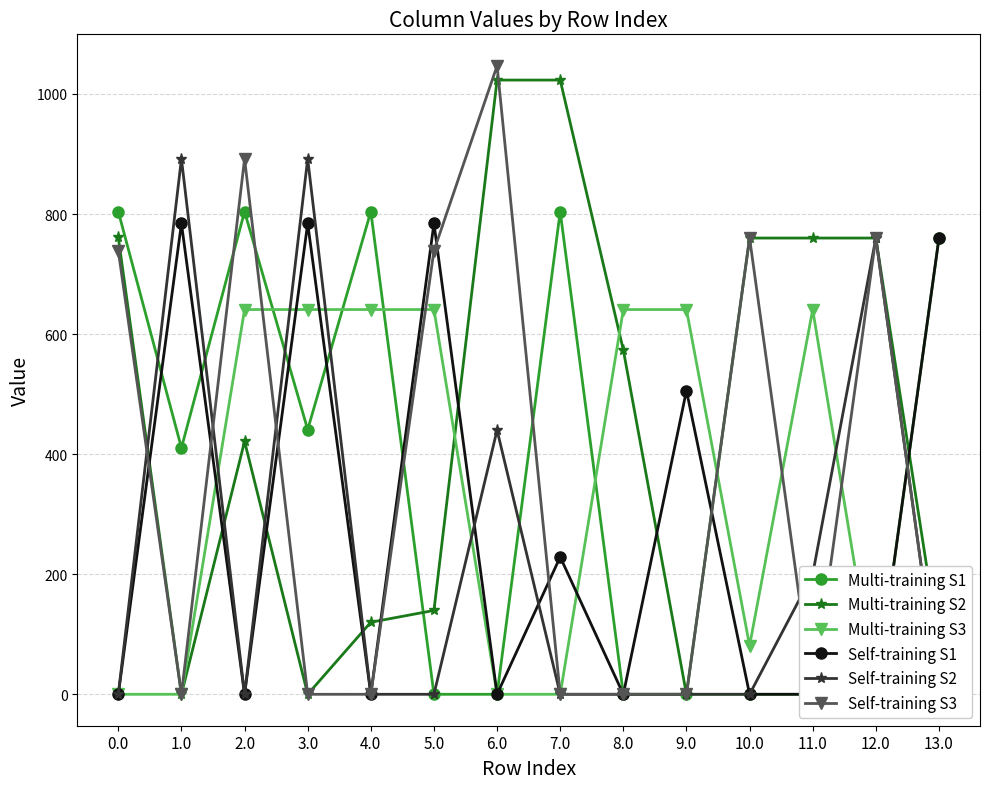

How many distinct data groups are displayed?

6